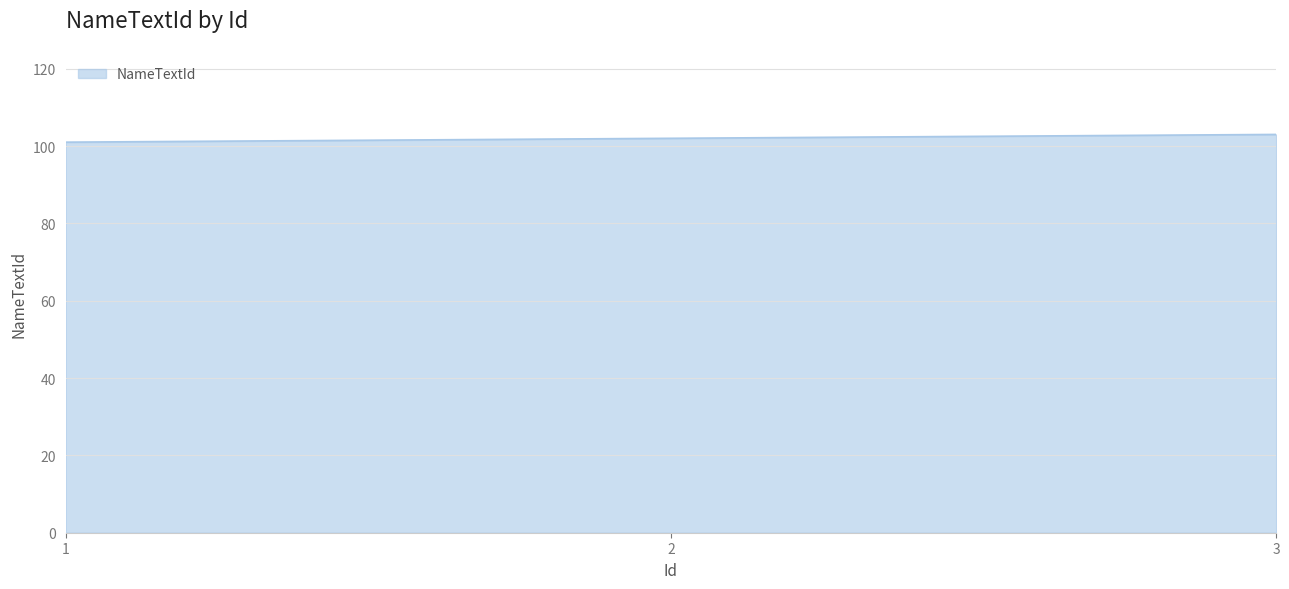

What is the smallest value displayed?

101